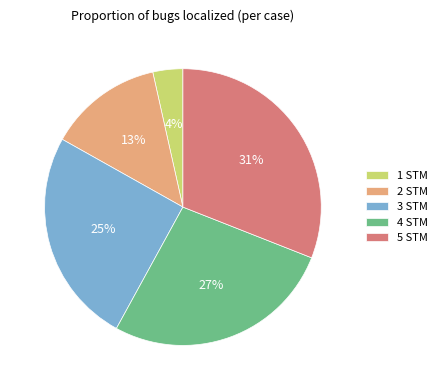

Rank the categories by value from lowest to highest.

1 STM, 2 STM, 3 STM, 4 STM, 5 STM